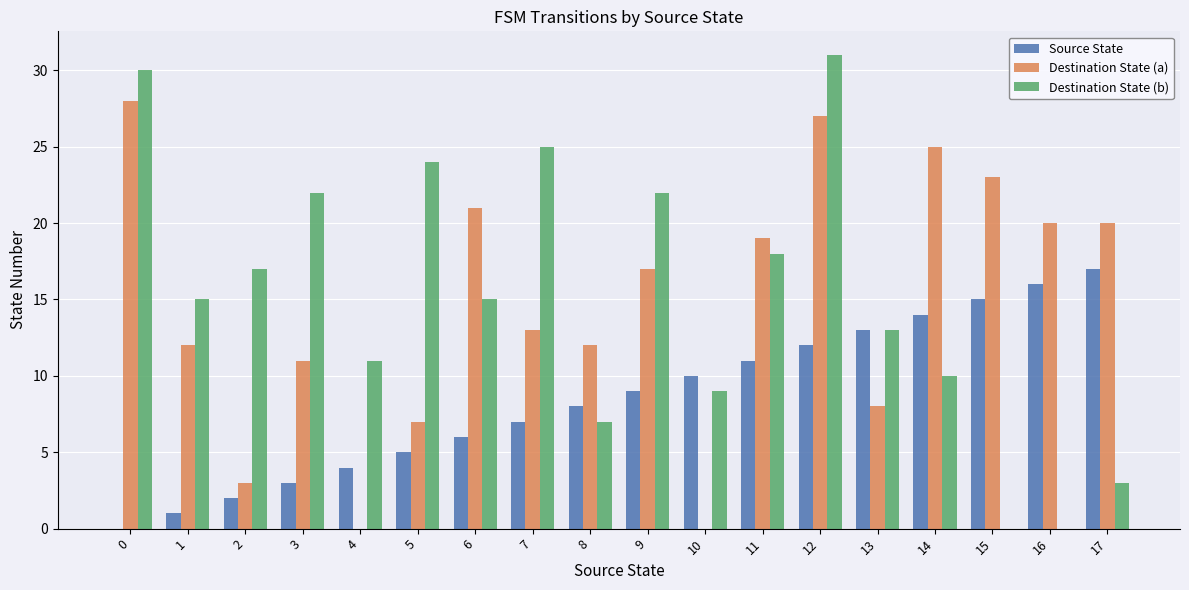

At which category is the sum across all series the highest?

12